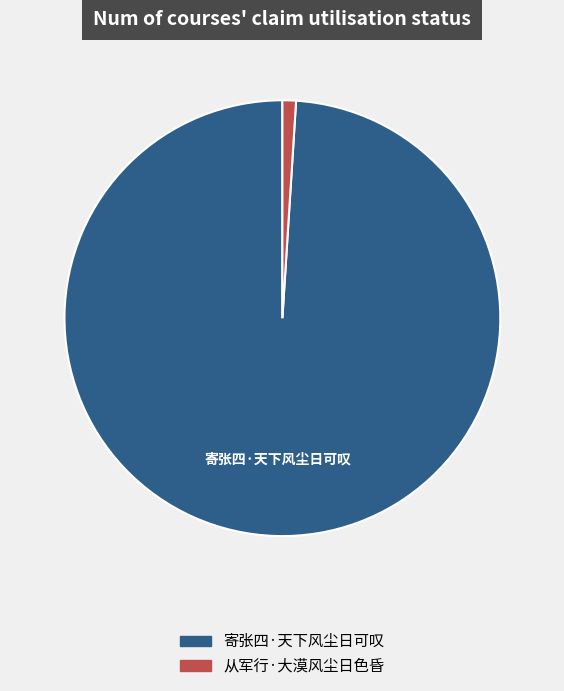

Count the number of slices in the pie.

2